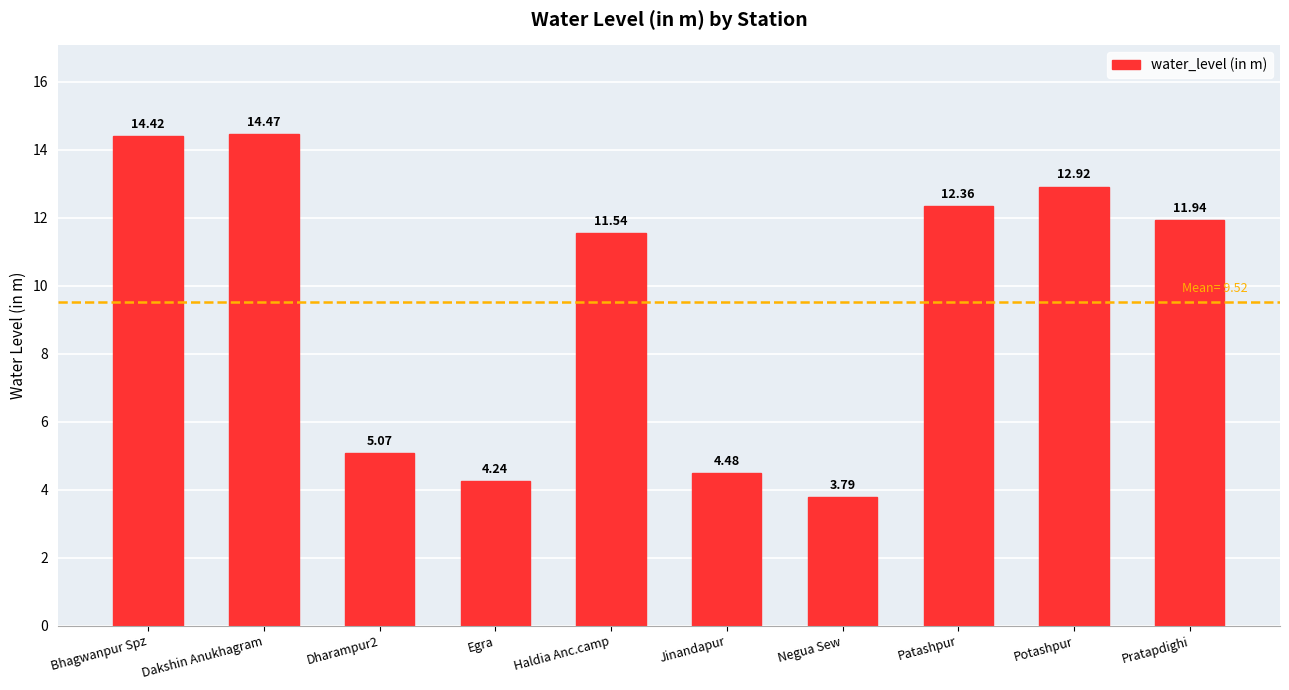

What is the average value?

9.5